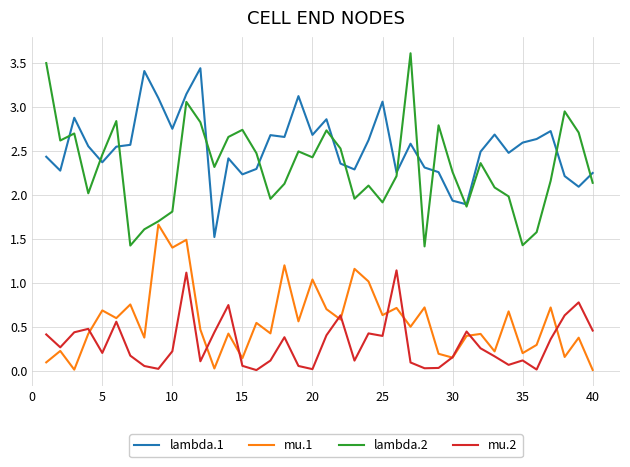

What is the difference between the second highest and minimum values in the lambda.2 series?

2.1